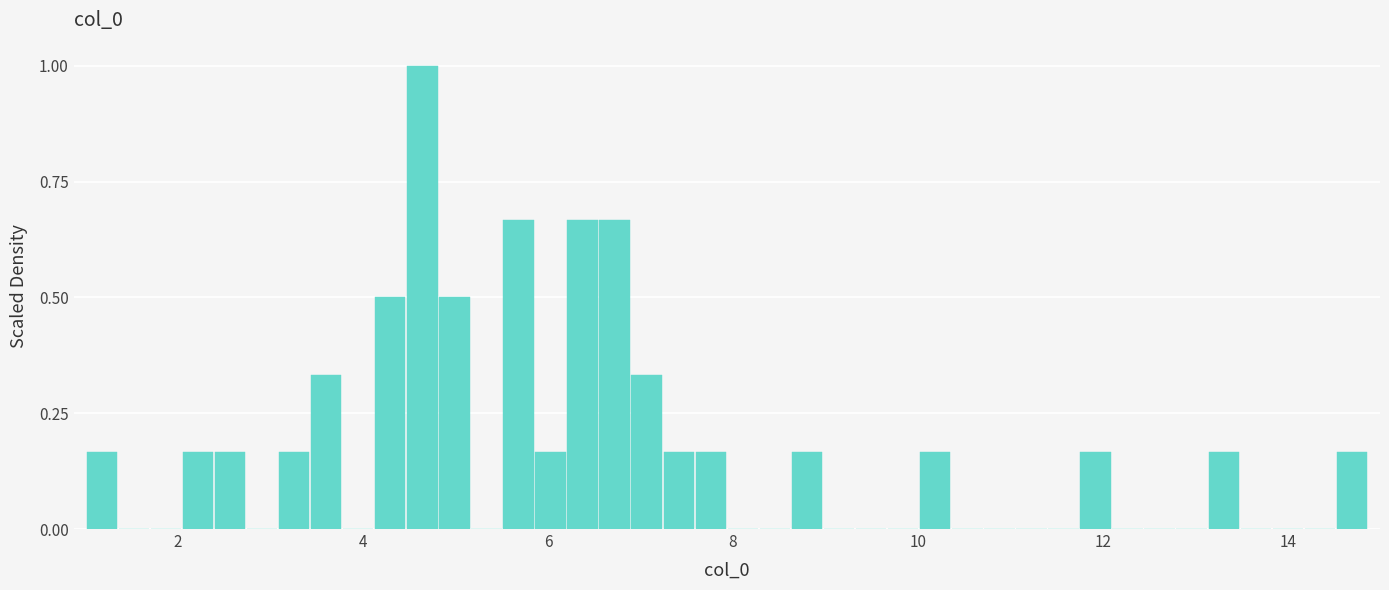

Read against the x-axis, roughly where is the centre of the tallest bar?

4.6